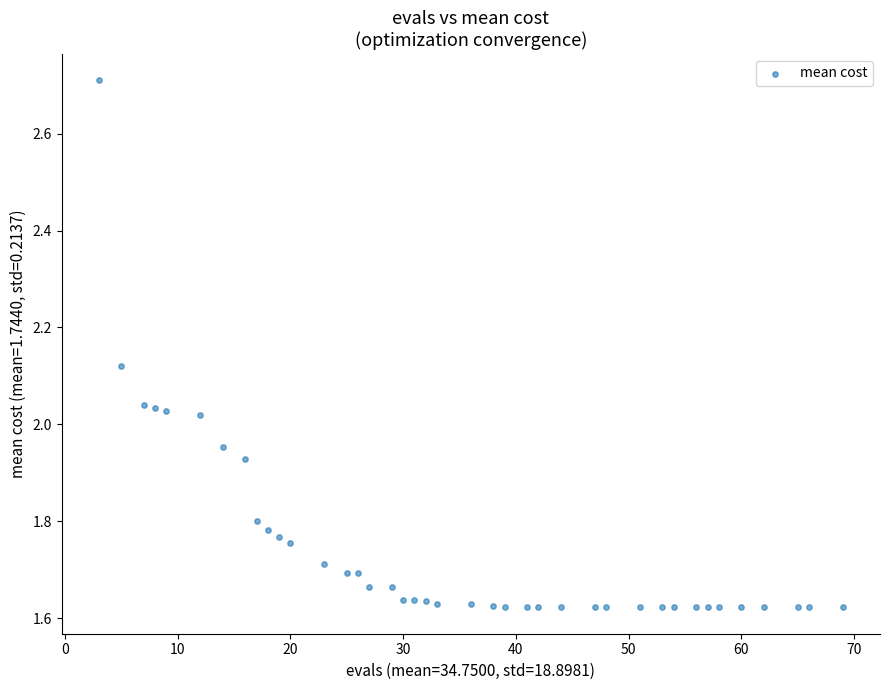

What is the range of X values (max minus min)?

66.0